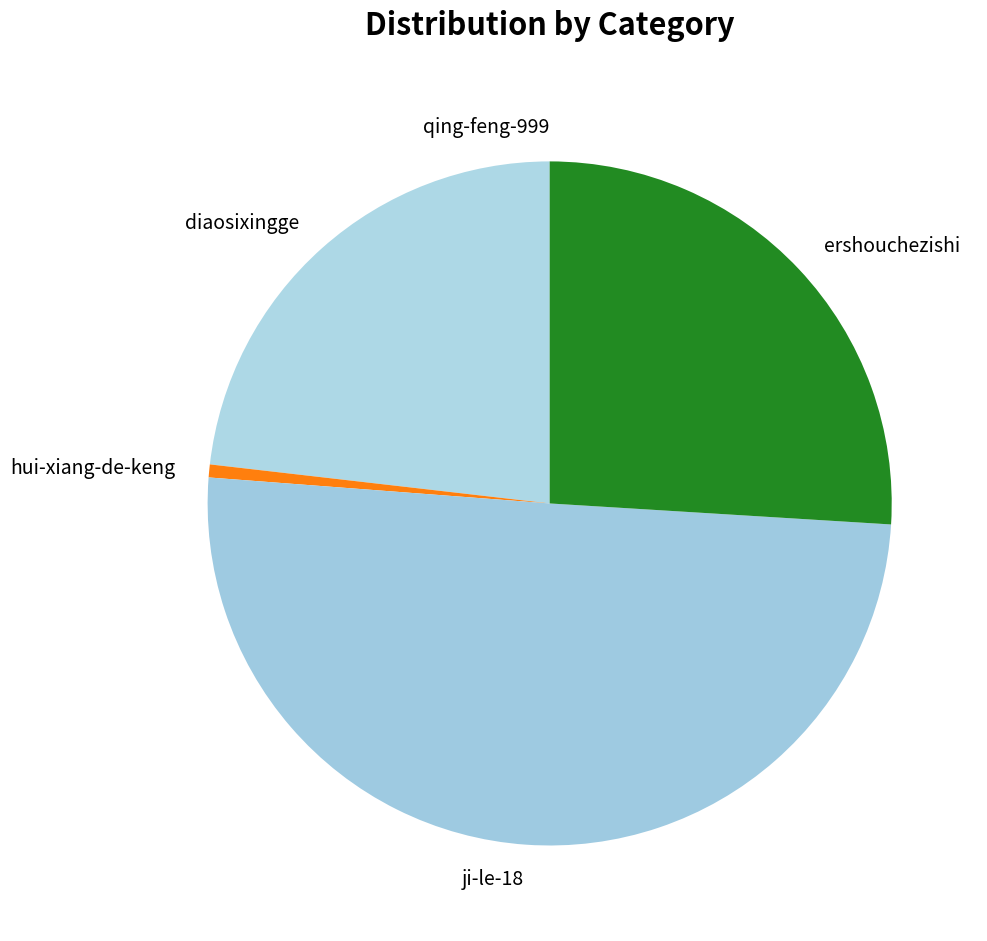

What is the majority slice?

ji-le-18